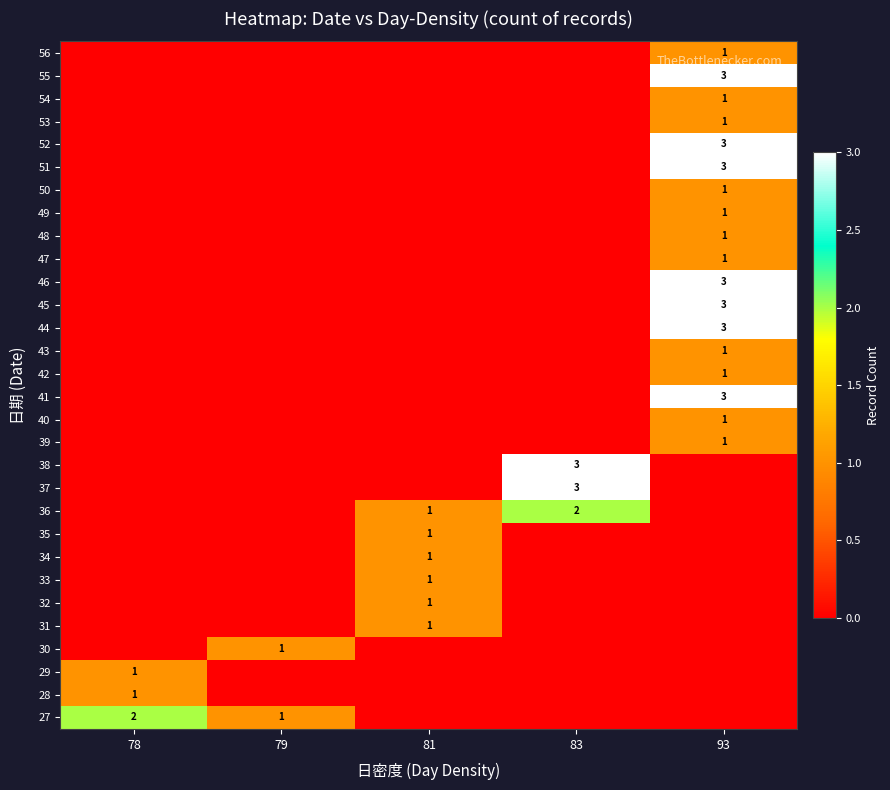

The value of 56 at 93 is 1. True or false?

True